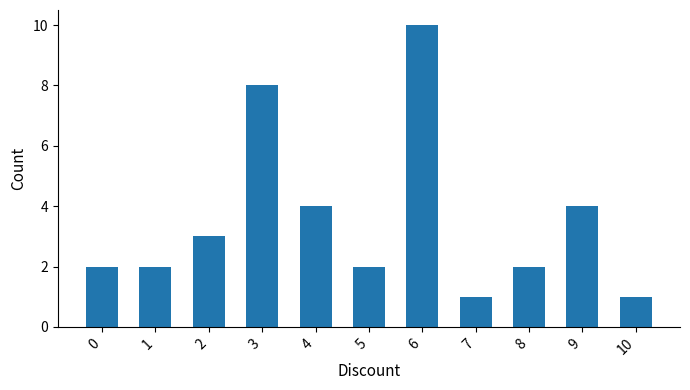

What is the ratio of the value at 5 to the value at 2?

0.7